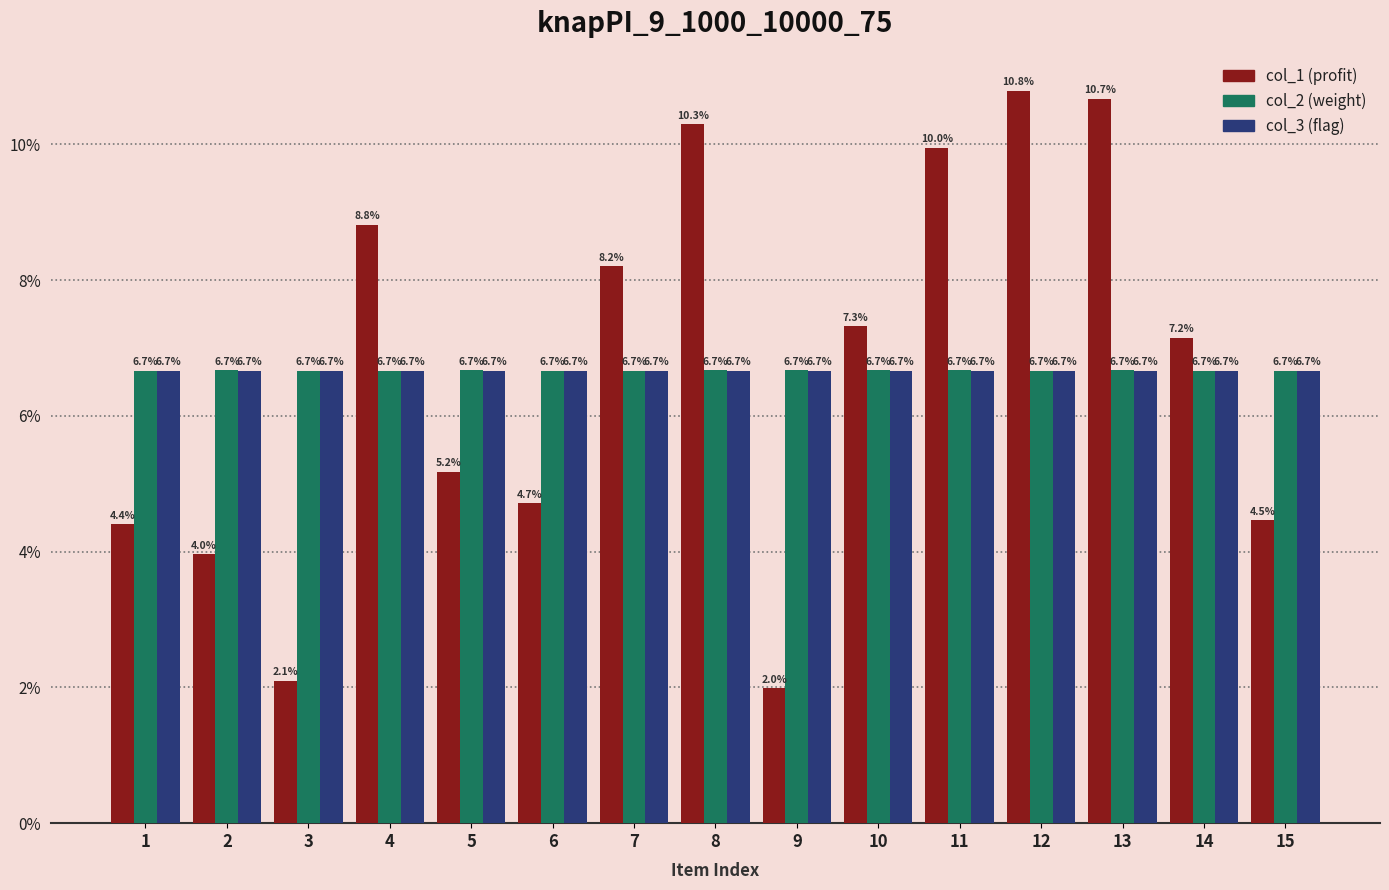

At which category does the chart reach its minimum across all series?

9